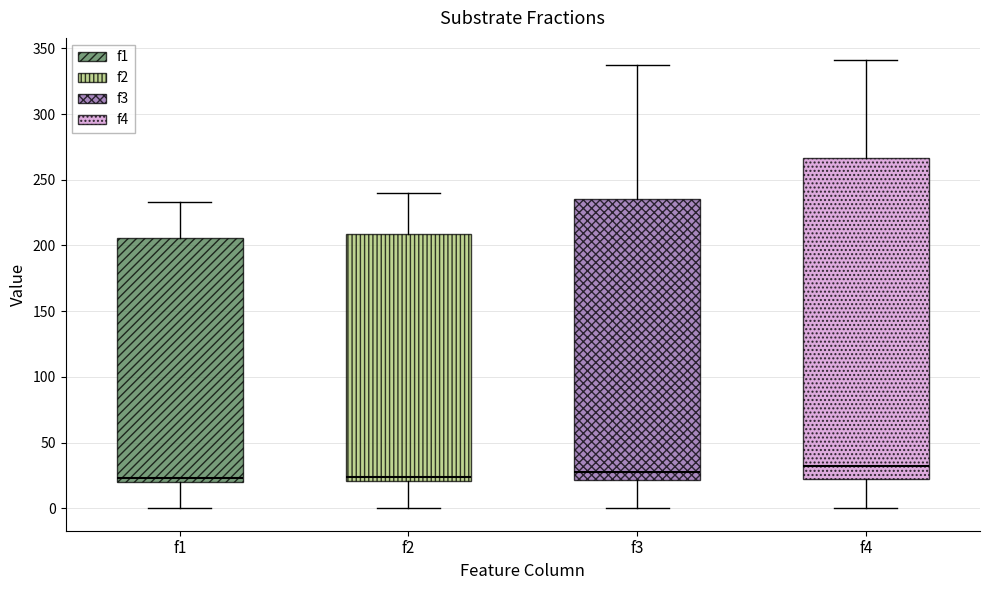

Where does the upper whisker of the box for f3 end on the y-axis? The values are not printed on the chart, so give them approximately, as read against the axis.

335